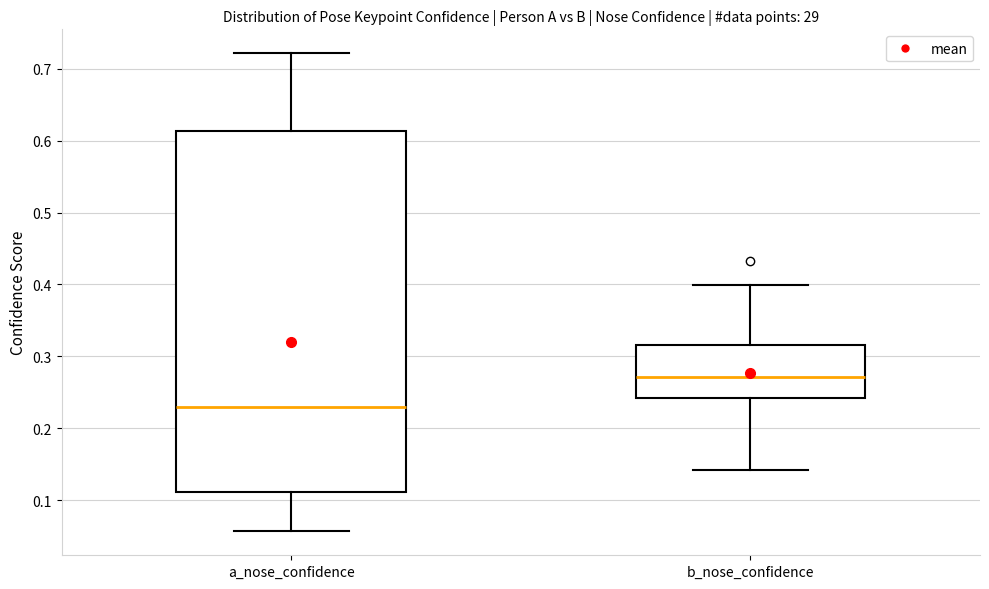

Which box has the lowest median line?

a_nose_confidence